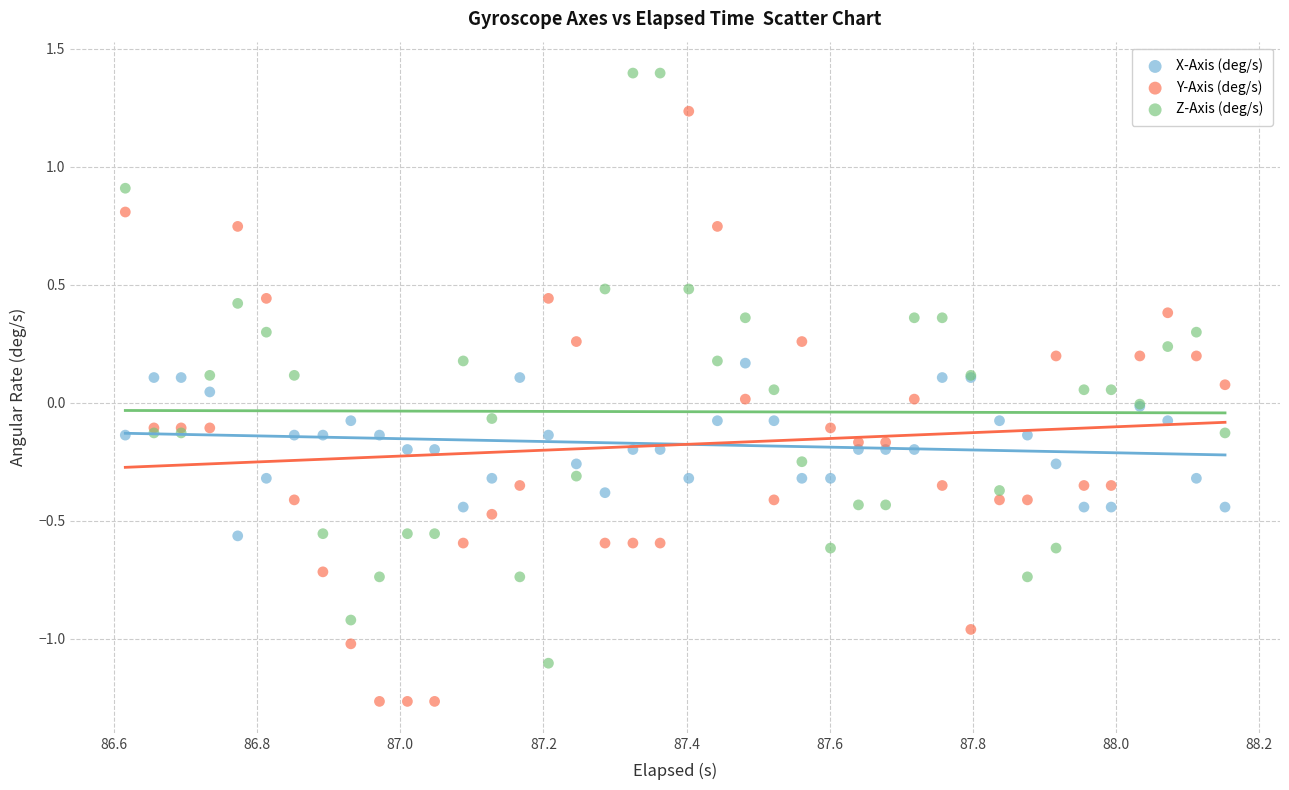

Which series reaches the maximum Y coordinate?

Z-Axis (deg/s)